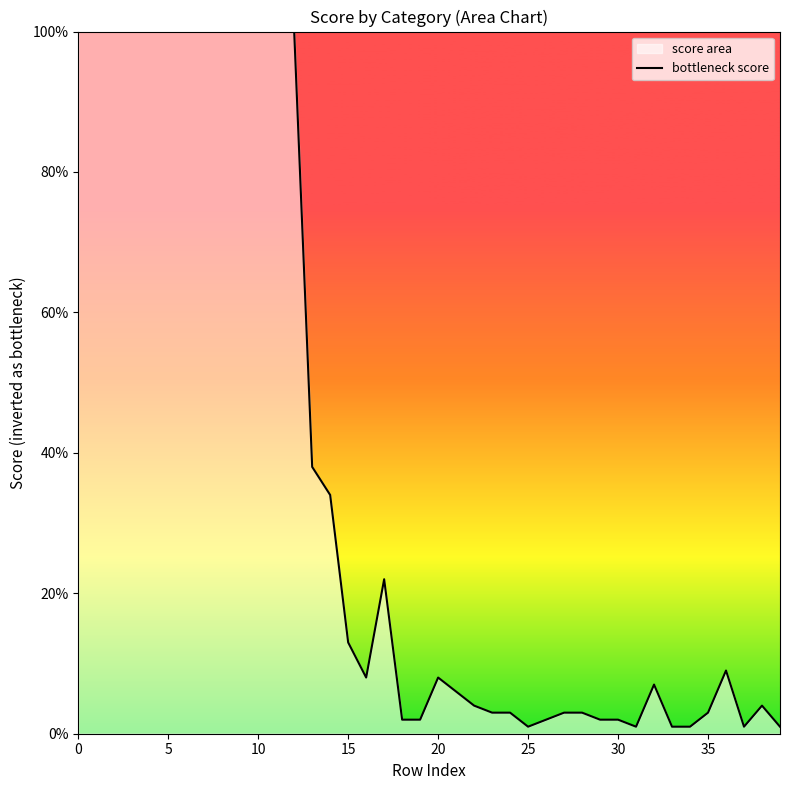

Which has a higher value, 25 or 15?

15